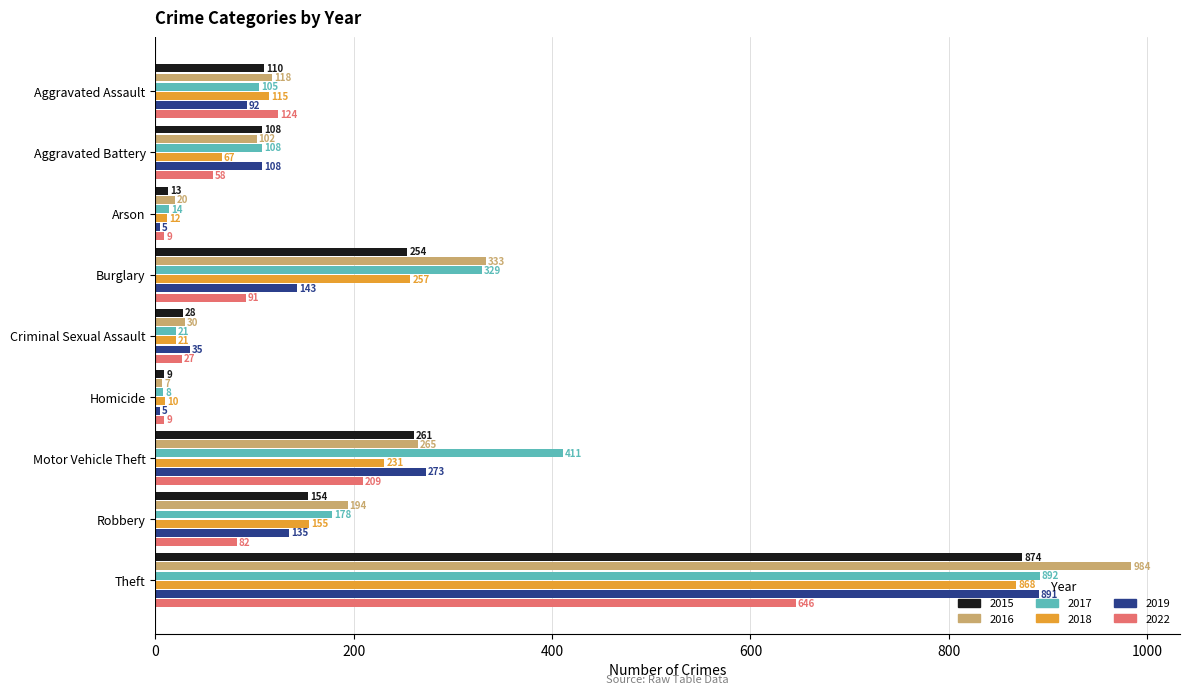

Is it true that 2017 equals 550 at Motor Vehicle Theft?

False